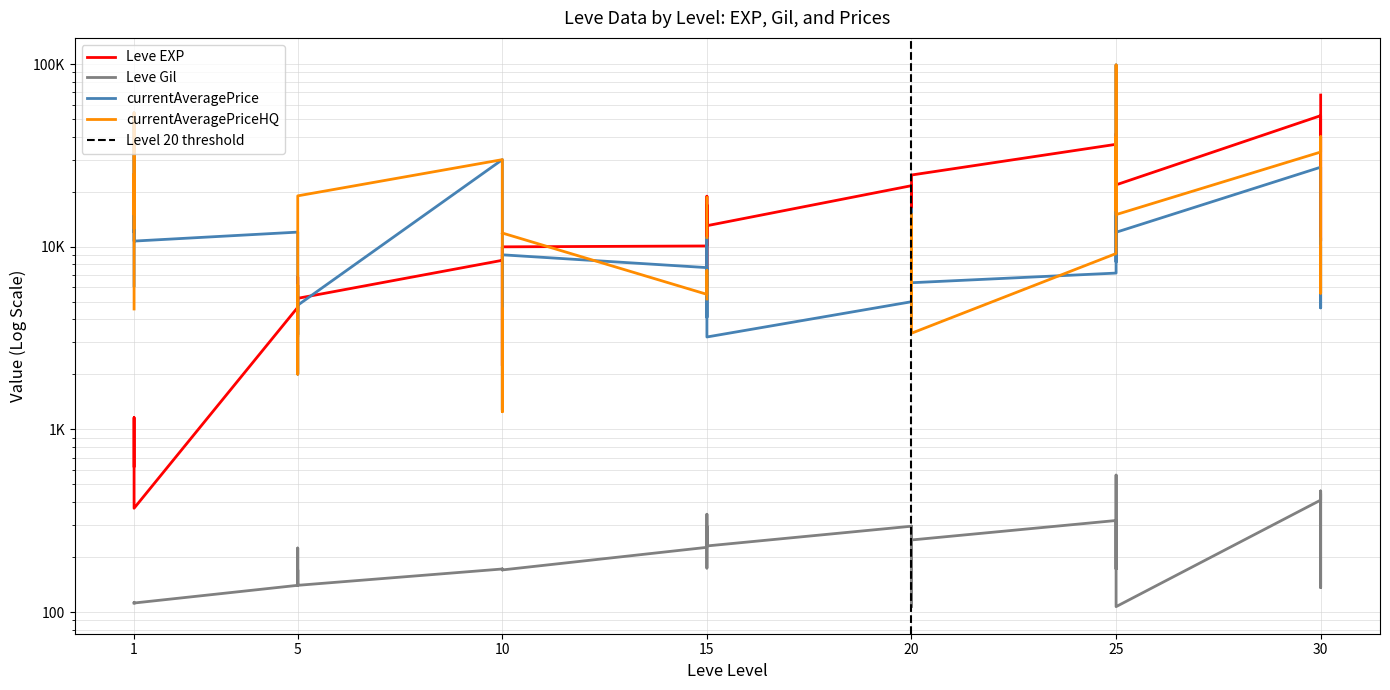

What is the value of the Leve EXP point at the 15th from the left?

8430